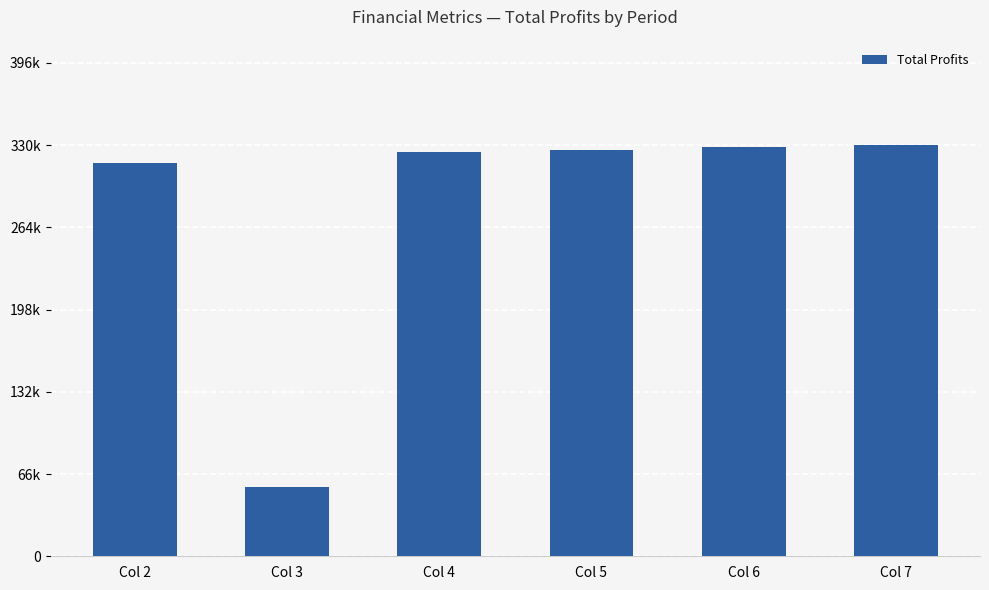

Which has a higher value, Col 5 or Col 4?

Col 5